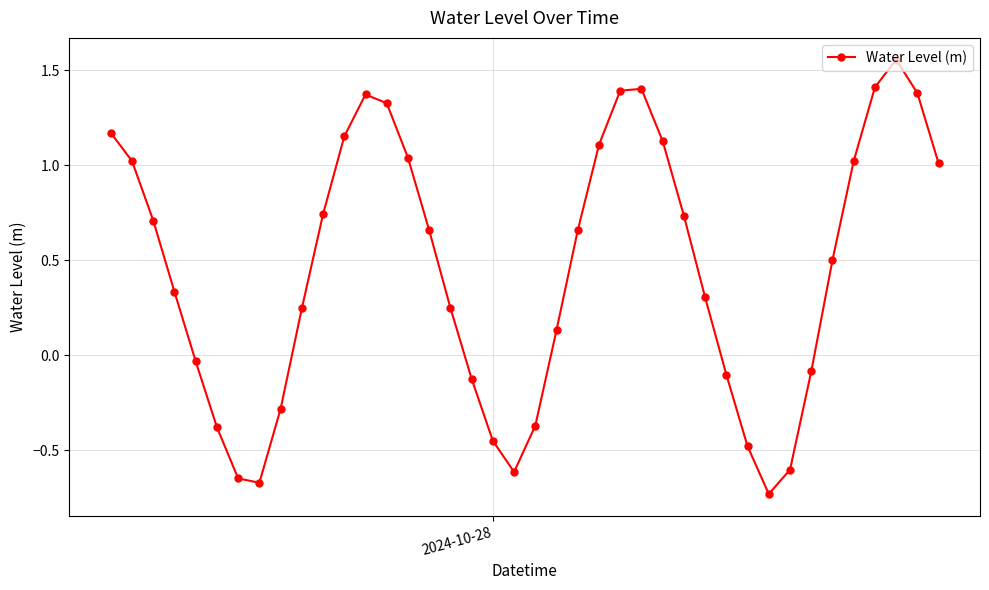

How many positive values are there?

26